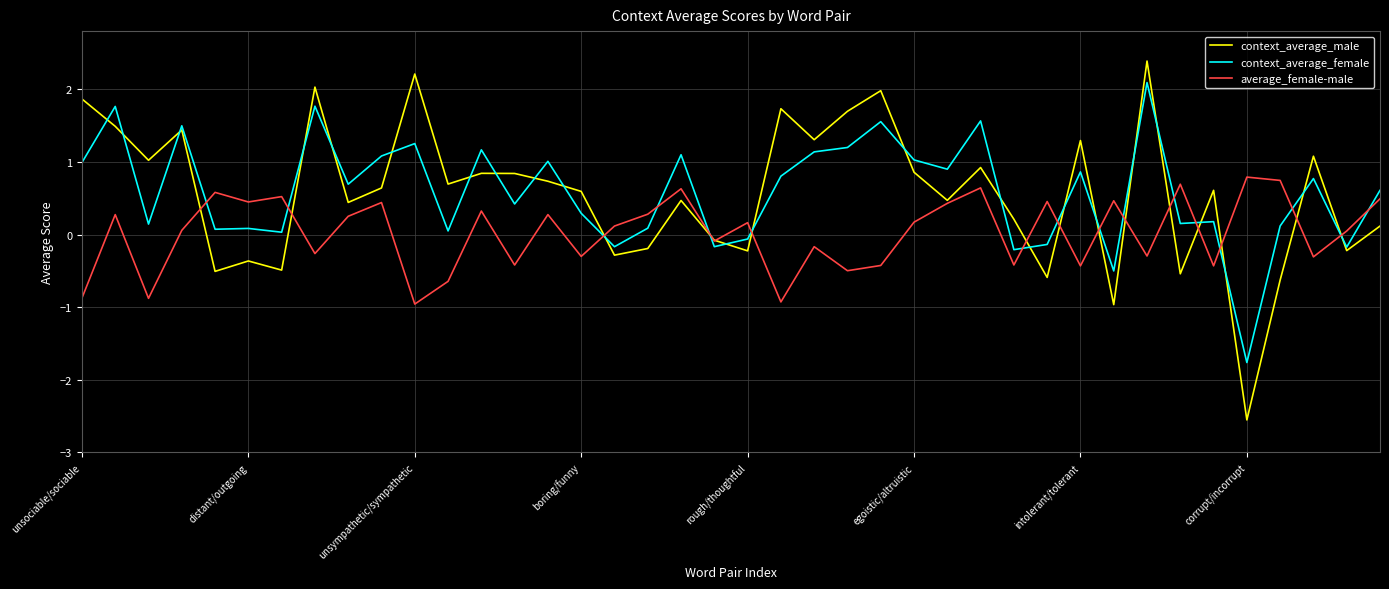

How many categories are shown in the chart?

40